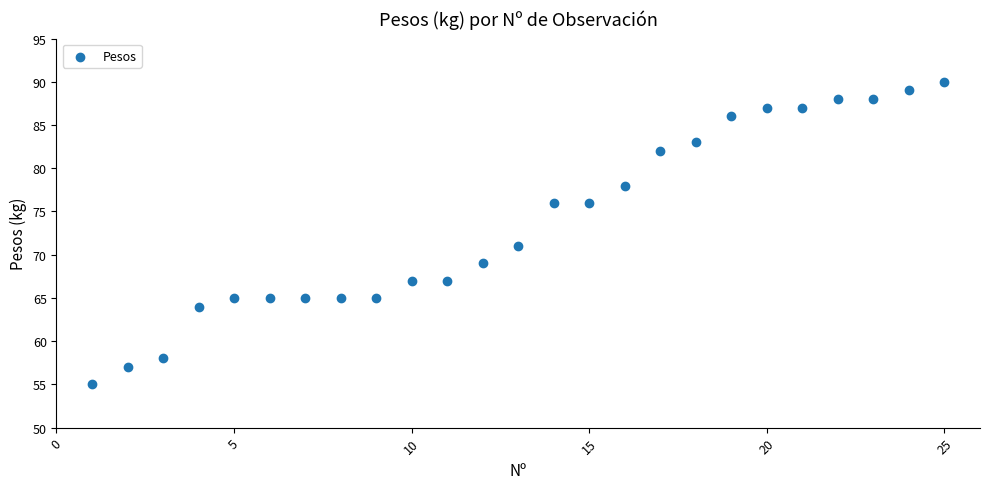

What Y value in the scatter plot is closest to 72?

71